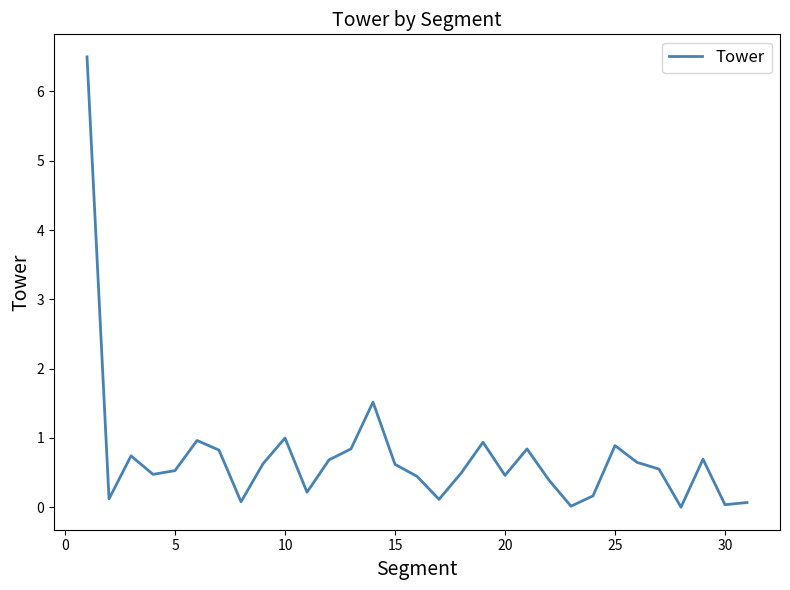

What is the maximum value shown in the chart?

6.5